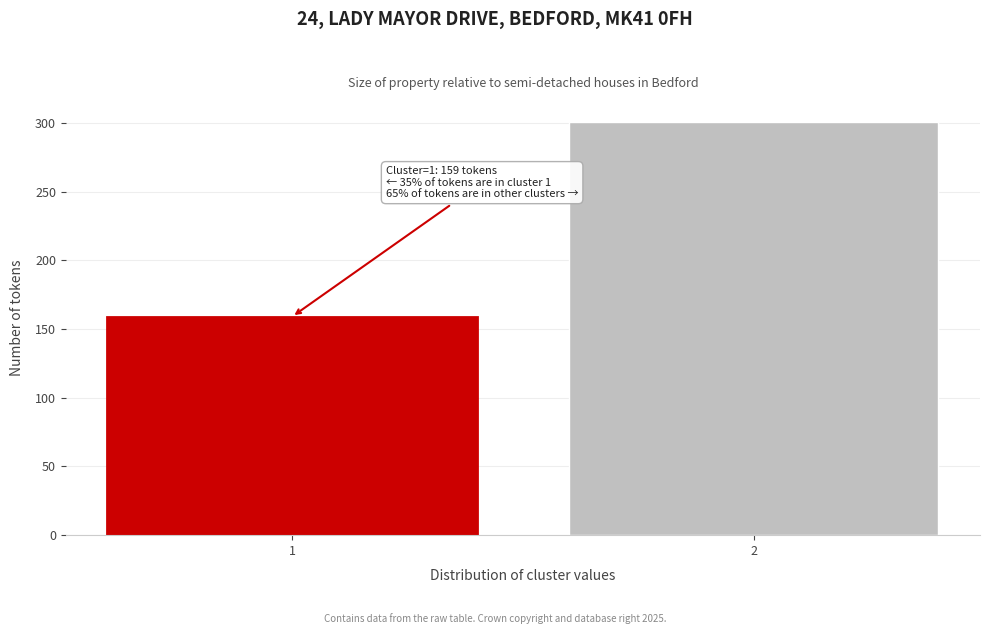

Reading left to right, transcribe all the data shown in this chart.

1=159	2=301